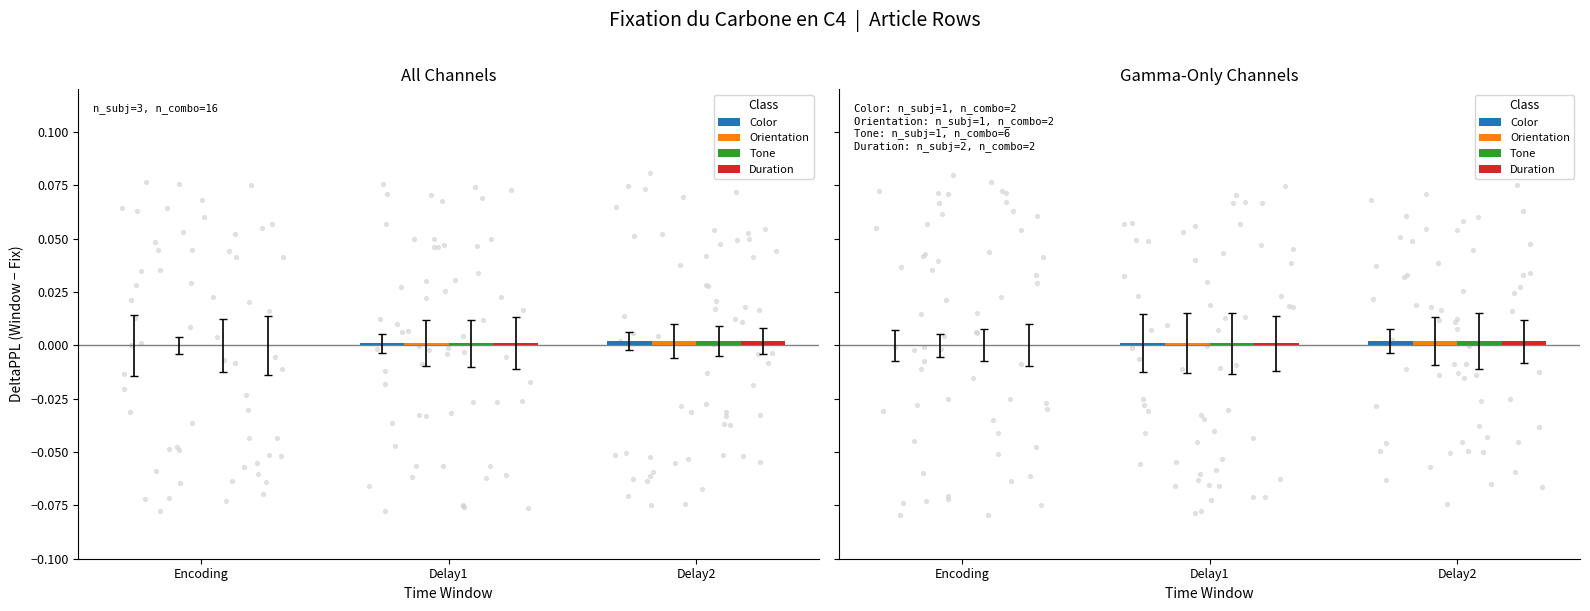

Is the value of Tone at Delay2 greater than the value of Orientation at Encoding?

Yes